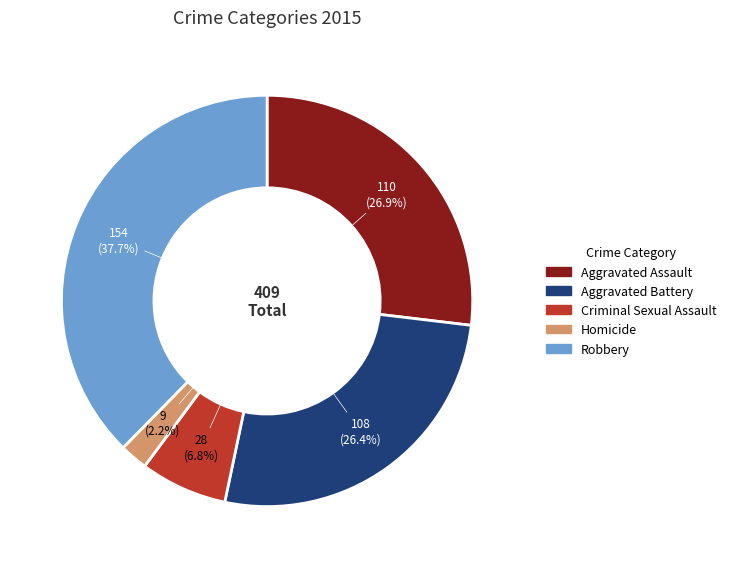

Combined, what portion of the pie is Homicide and Robbery?

39.9%